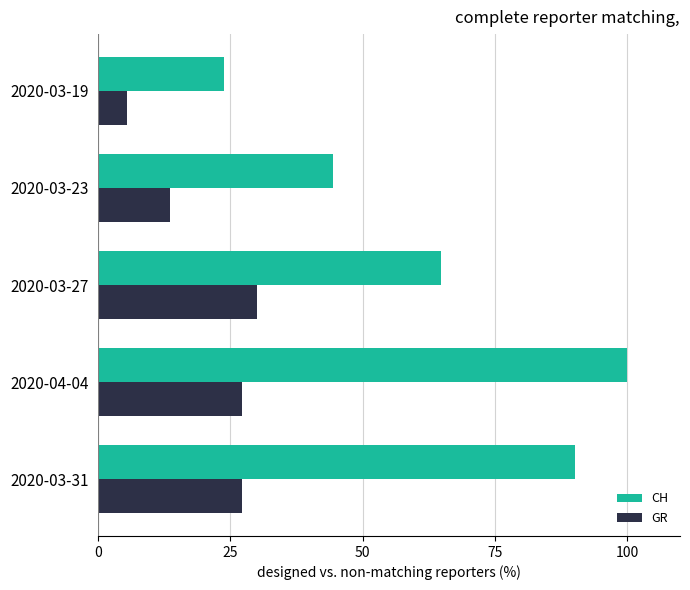

List the series in order of their peak value, lowest first.

GR, CH